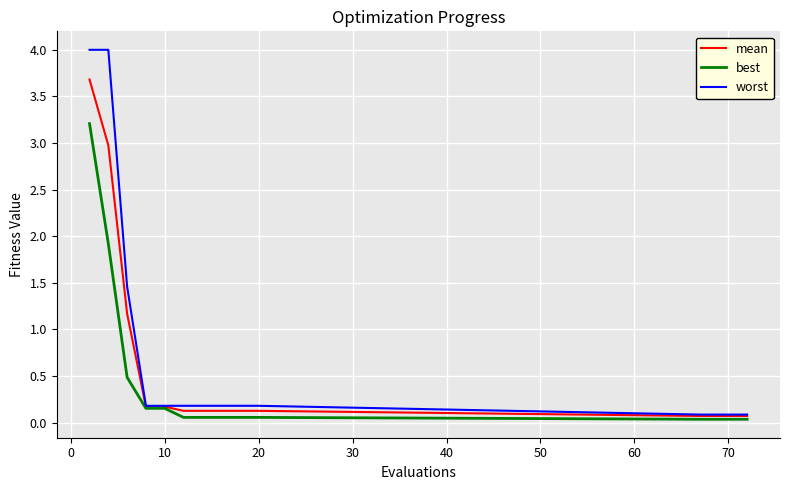

Which series has the largest total across all categories?

worst